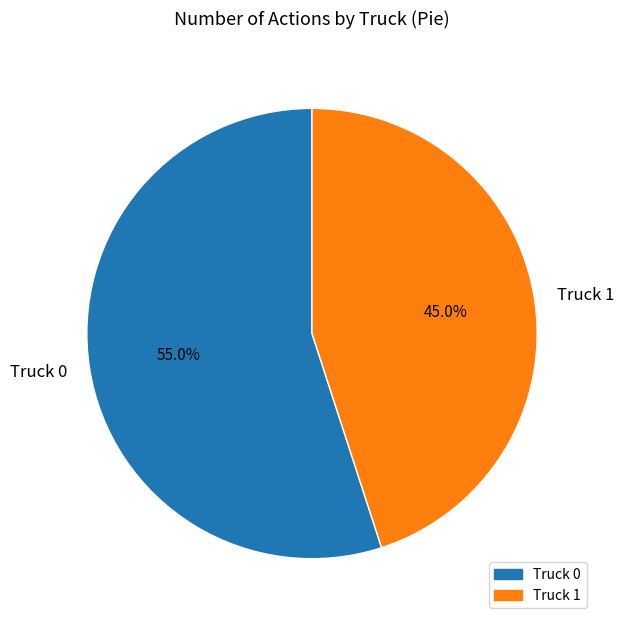

To the nearest percent, what is the difference between the largest and smallest slice percentages?

10%